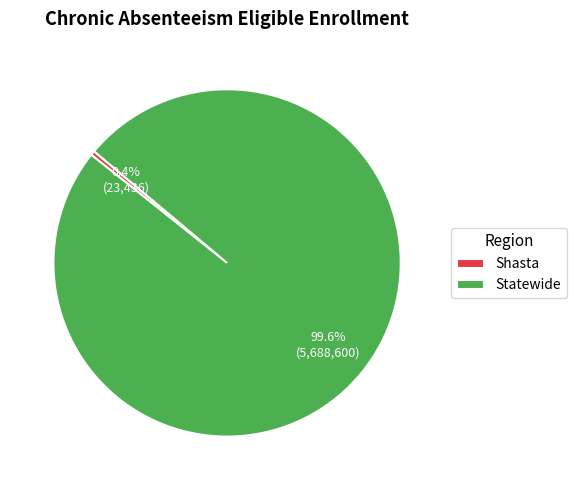

Is the sum of Statewide and Shasta greater than half?

Yes